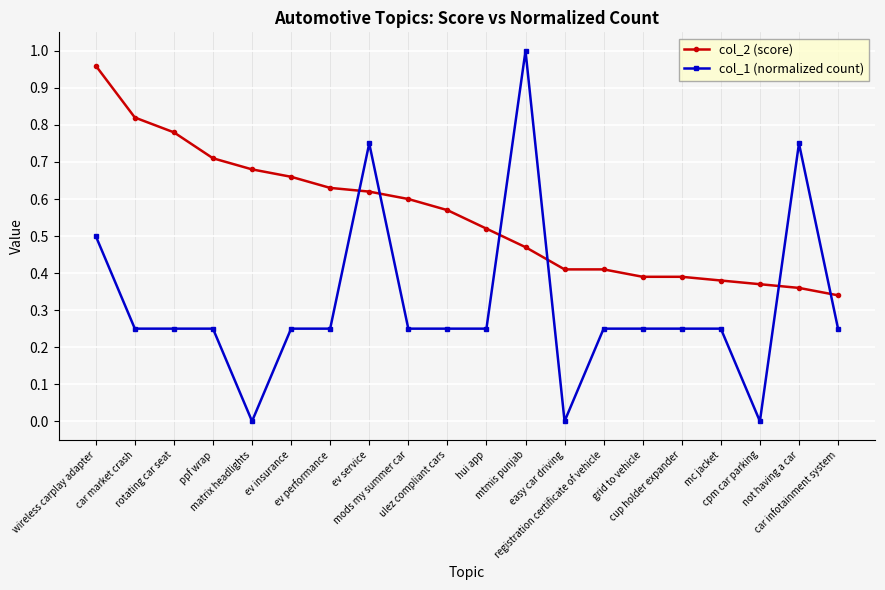

List the series in order of their overall mean, highest first.

col_2 (score), col_1 (normalized count)